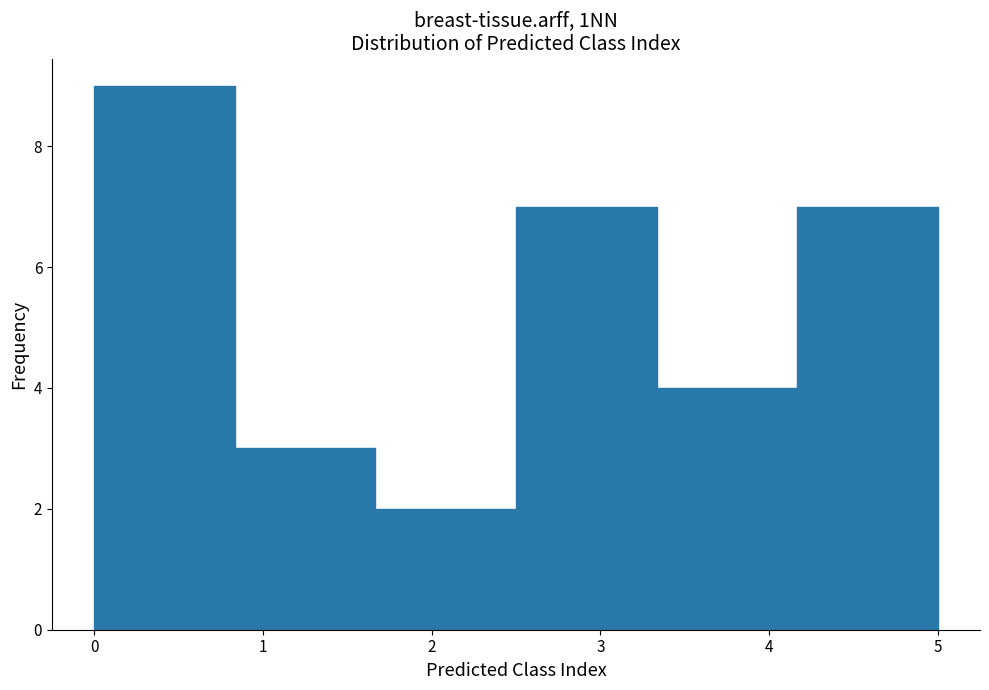

Which range on the x-axis has the tallest bar?

0.0 to 0.8